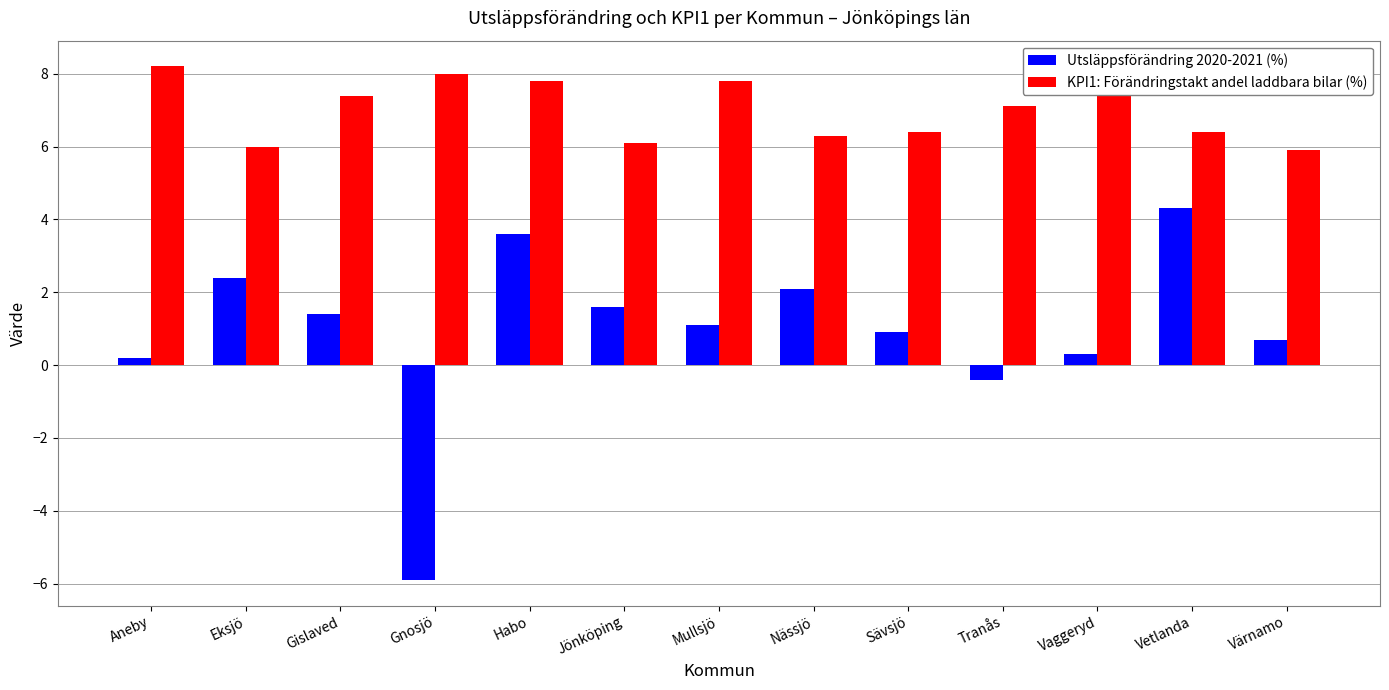

Read the KPI1: Förändringstakt andel laddbara bilar (%) value at Nässjö.

6.3